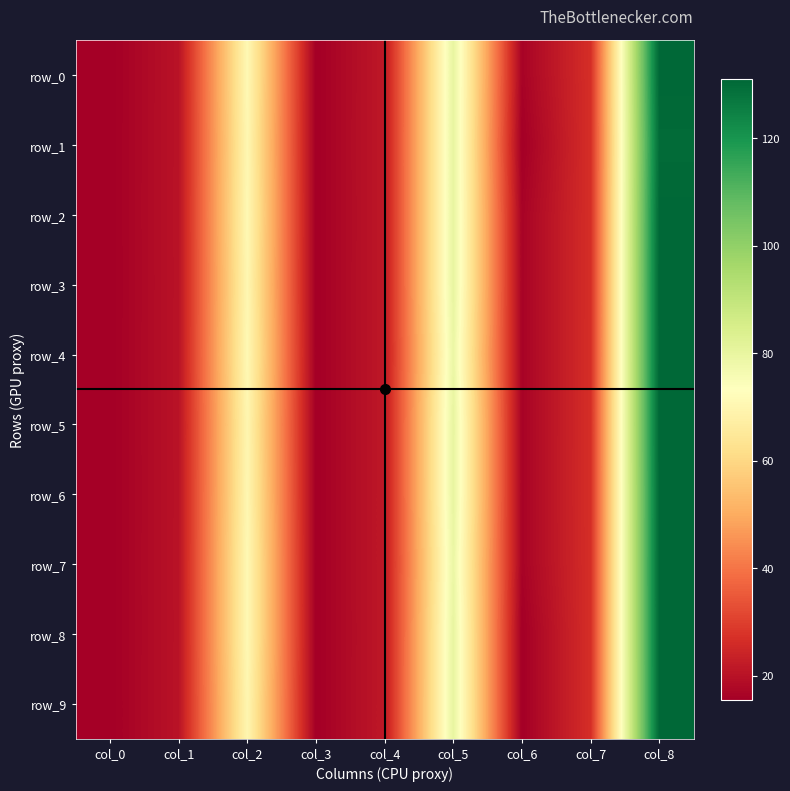

How many series are shown in this chart?

10